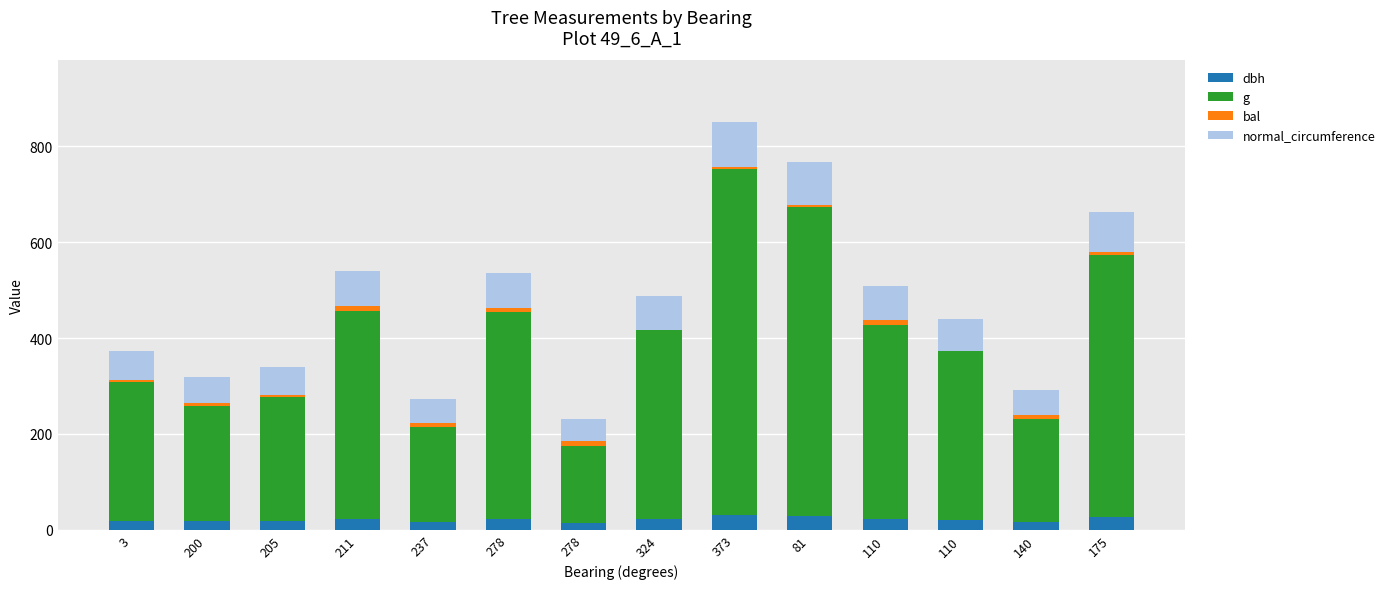

What are all the series names shown in the legend?

dbh, g, bal, normal_circumference